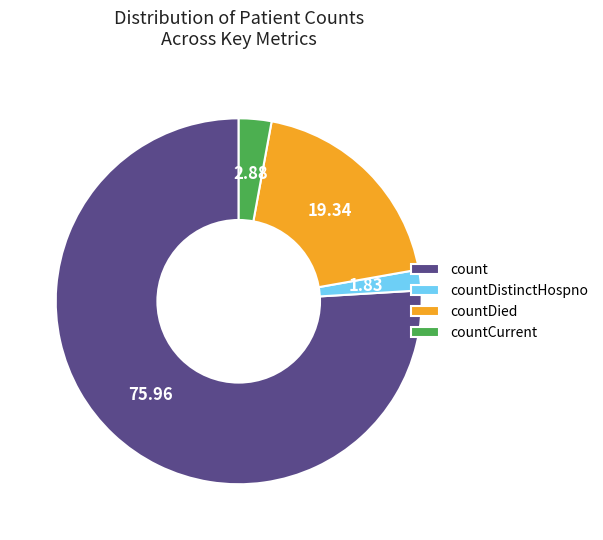

How many slices are in this pie chart?

4